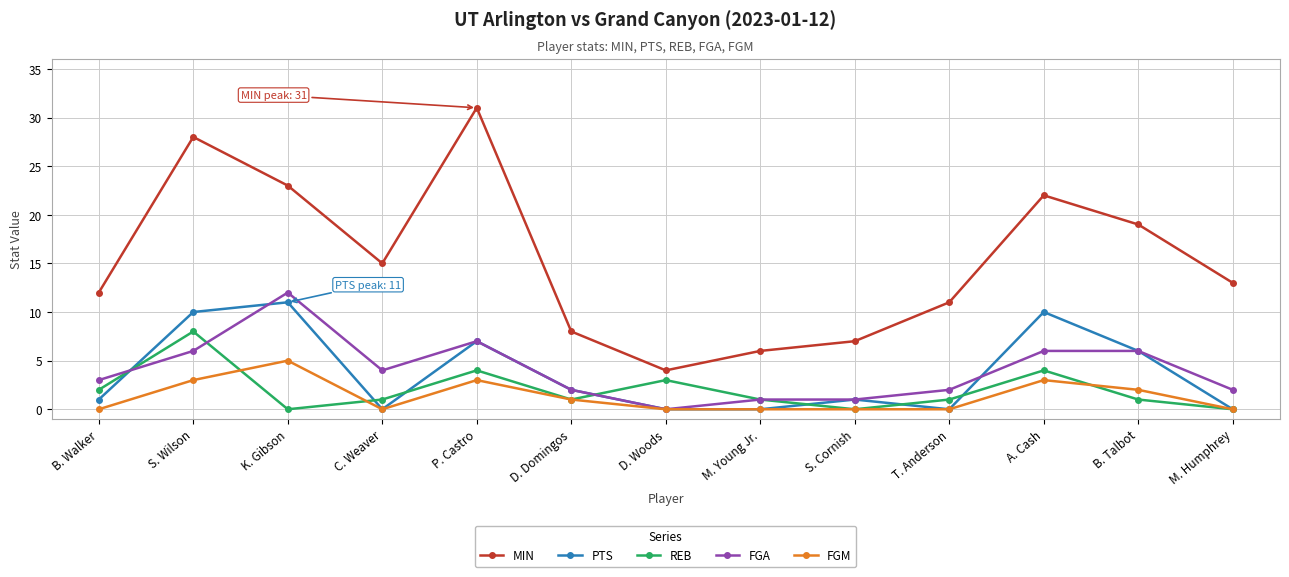

Between D. Domingos and A. Cash, which series saw the biggest shift?

MIN